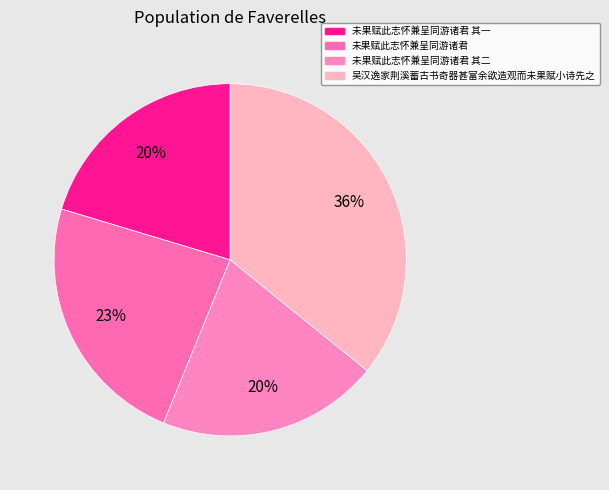

Does 未果赋此志怀兼呈同游诸君 account for over 50% of the chart?

No